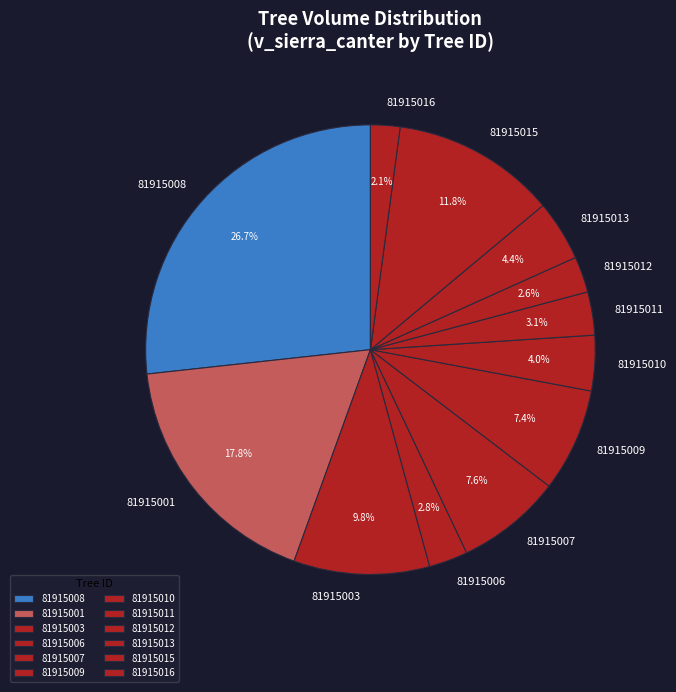

What is the ratio of the value at 81915009 to the value at 81915015?

0.6